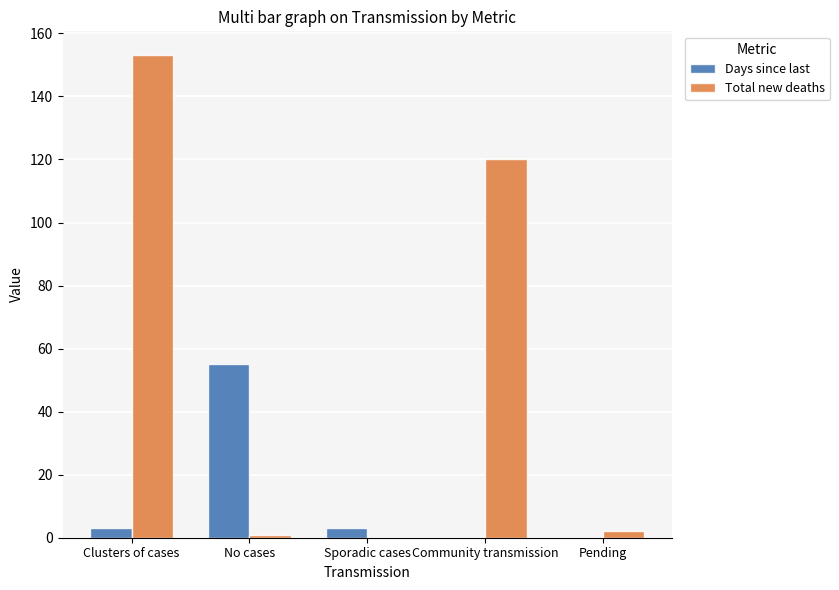

True or false: Total new deaths has a value of 120 at Community transmission.

True